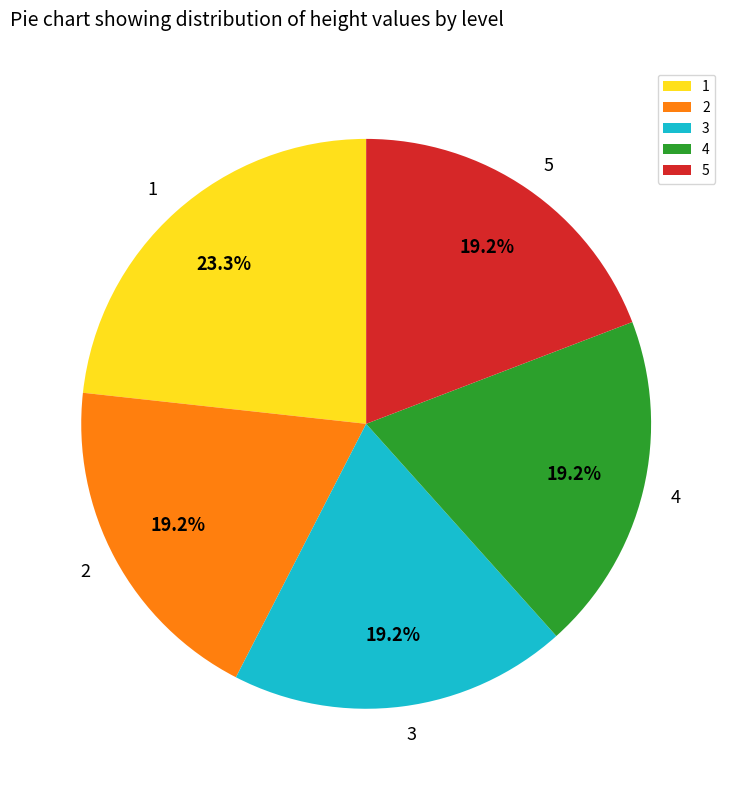

How much of the chart is everything except 4?

80.8%